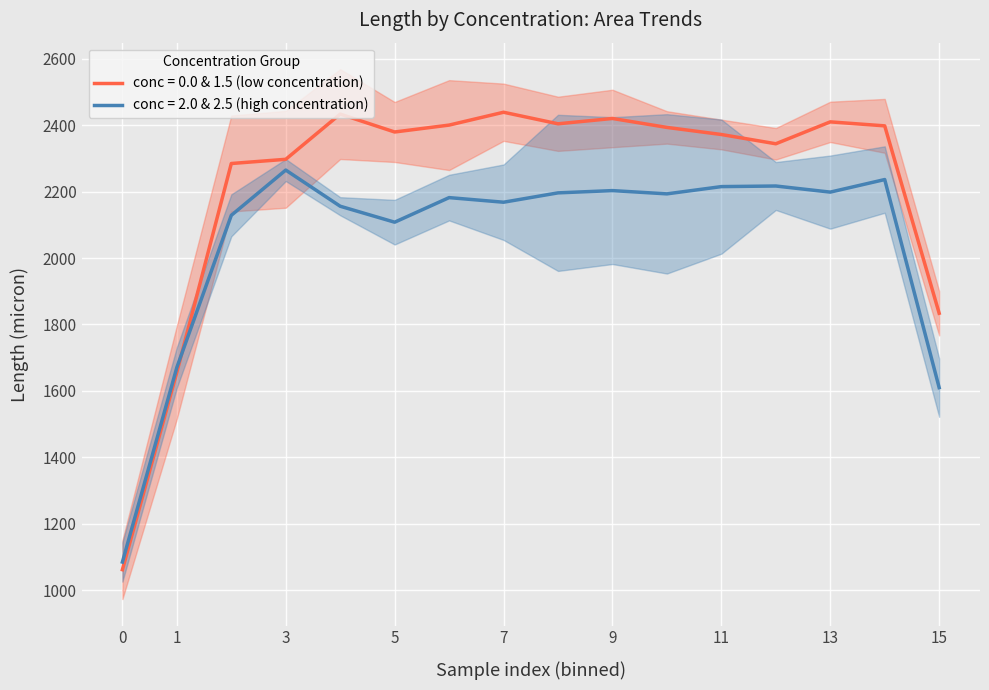

Is it true that conc = 0.0 & 1.5 (low concentration) equals 1062.1 at 0?

True